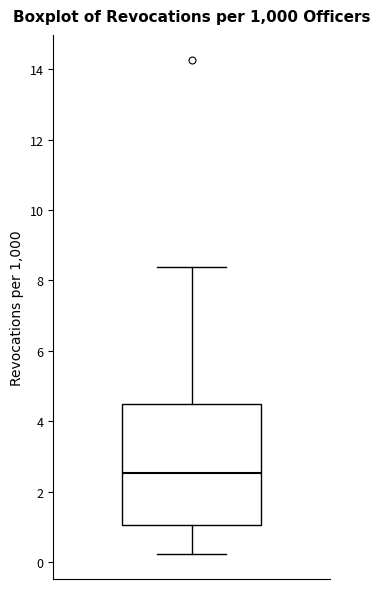

Where is the lower edge of the box on the y-axis? The values are not printed on the chart, so give them approximately, as read against the axis.

1.0